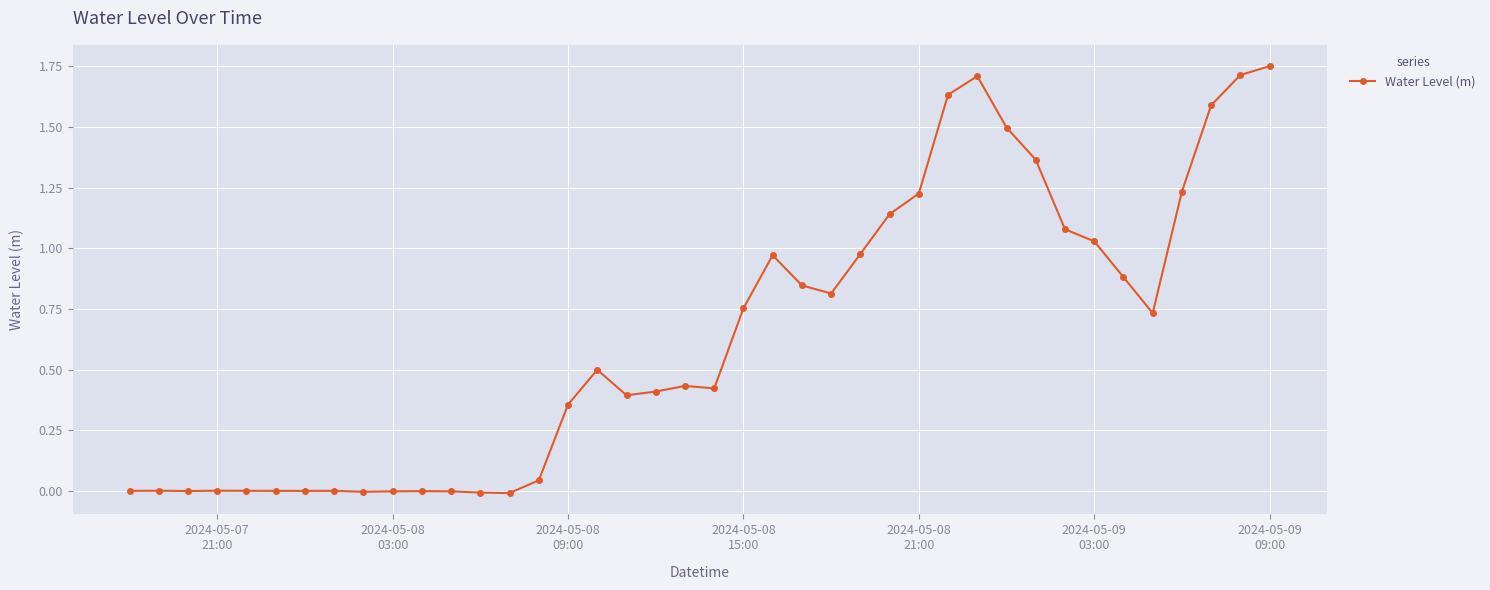

True or false: the data has more than 1 interior local peaks.

True